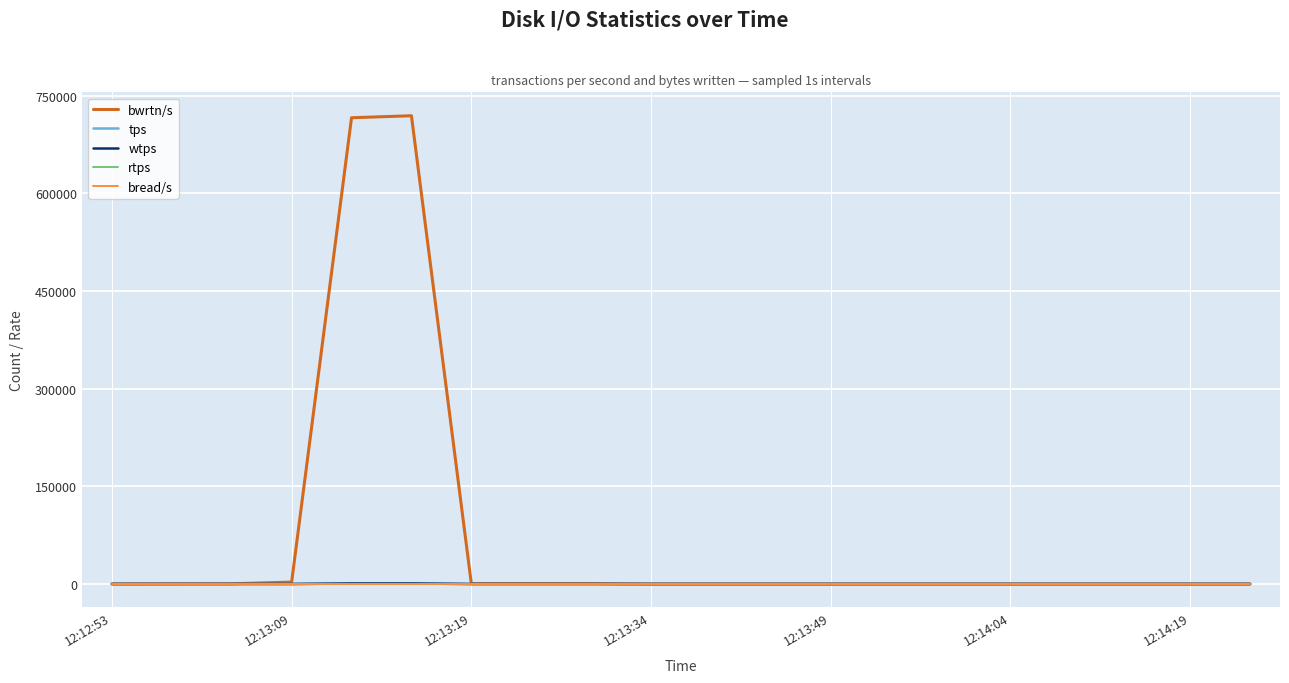

Is this an area chart (filled region under the line)?

No